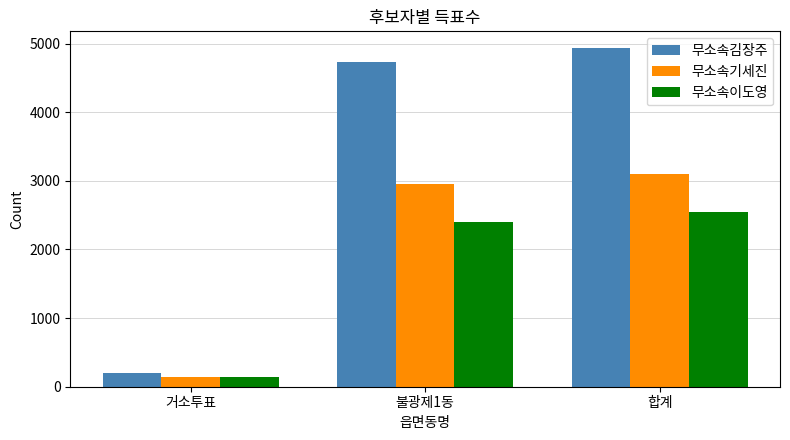

Count the number of data series in this chart.

3